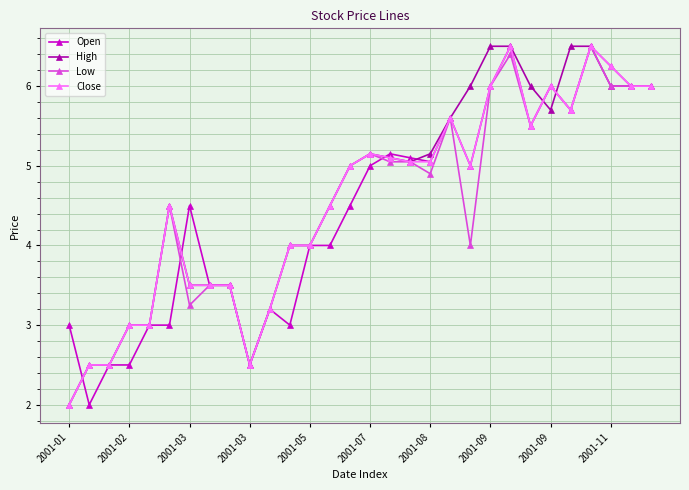

How many categories are shown in the chart?

30